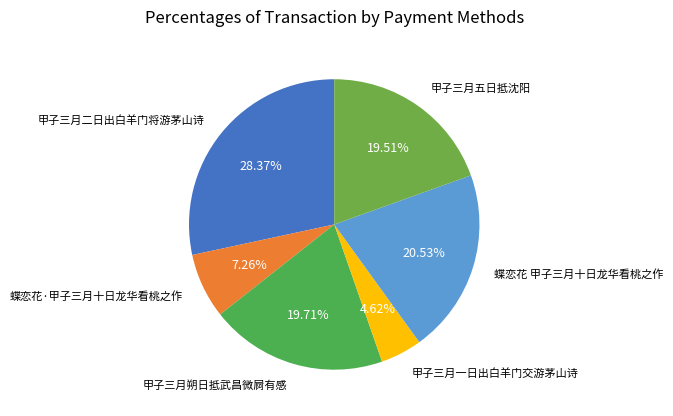

What percentage is the 甲子三月二日出白羊门将游茅山诗 slice, to the nearest percent?

28%